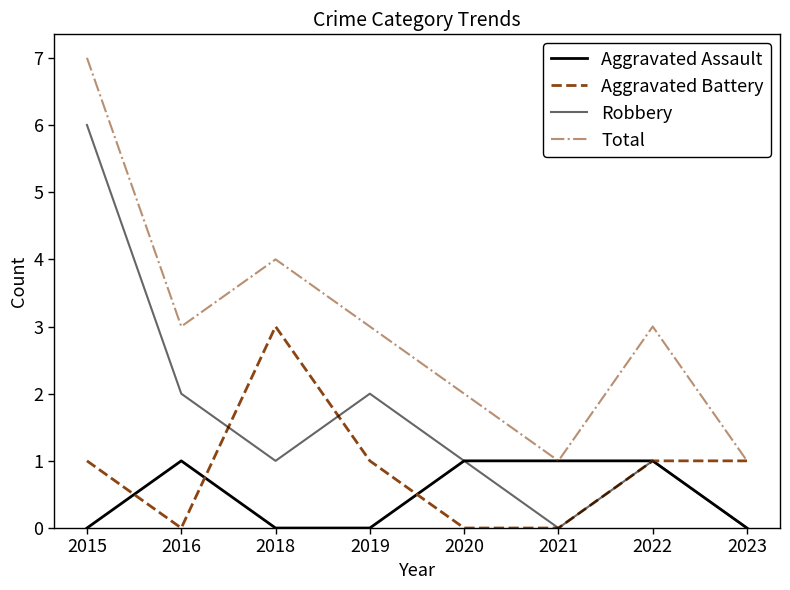

List the series in order of their peak value, lowest first.

Aggravated Assault, Aggravated Battery, Robbery, Total